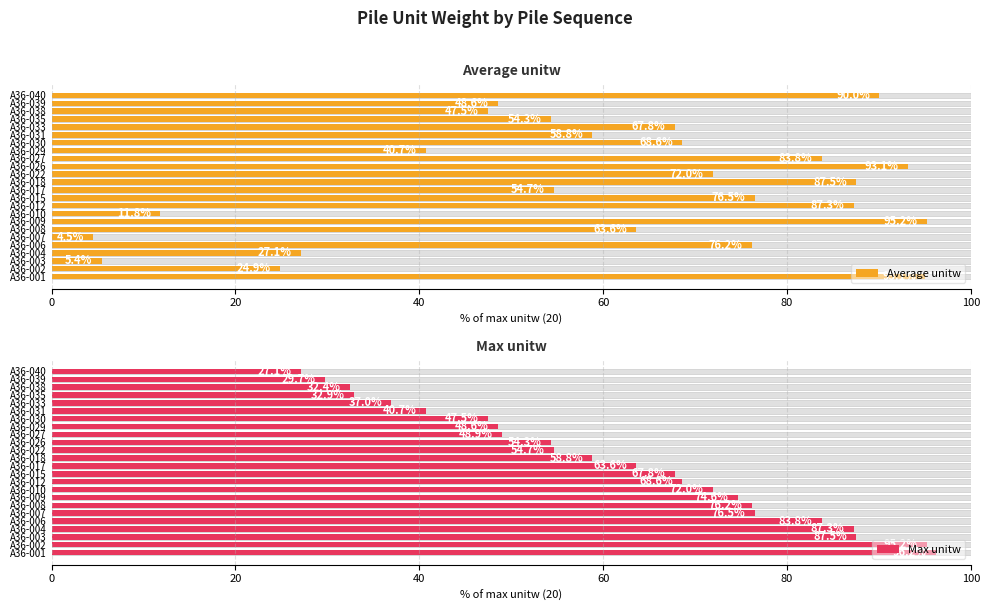

The Average unitw series shows 93.1 at A36-026. True or false?

True